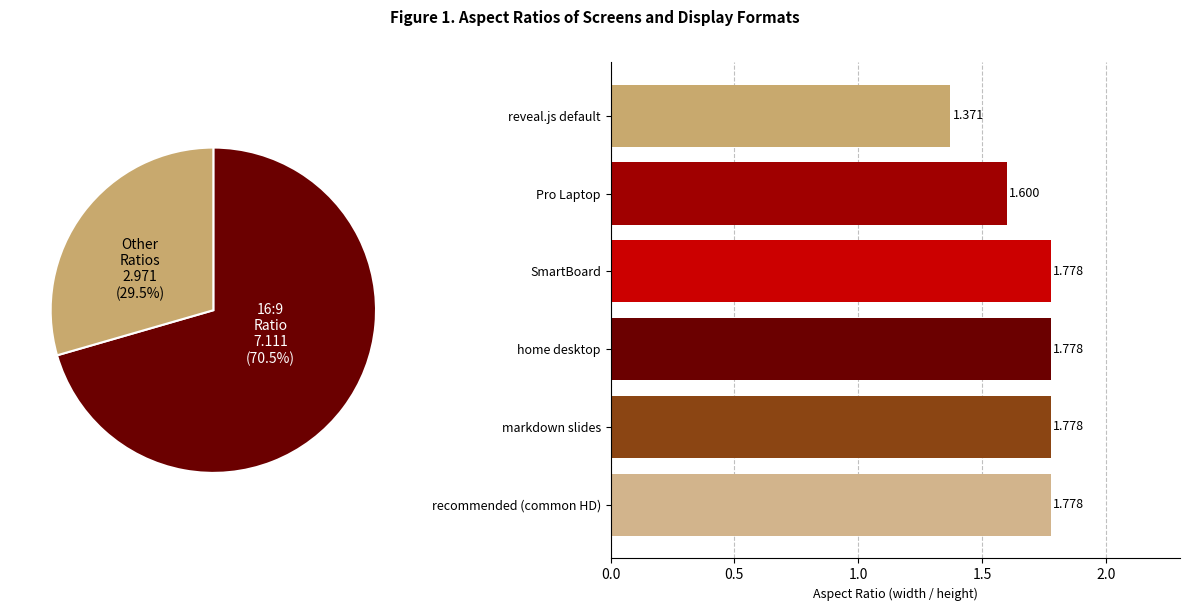

Does home desktop represent more than half of the total?

No